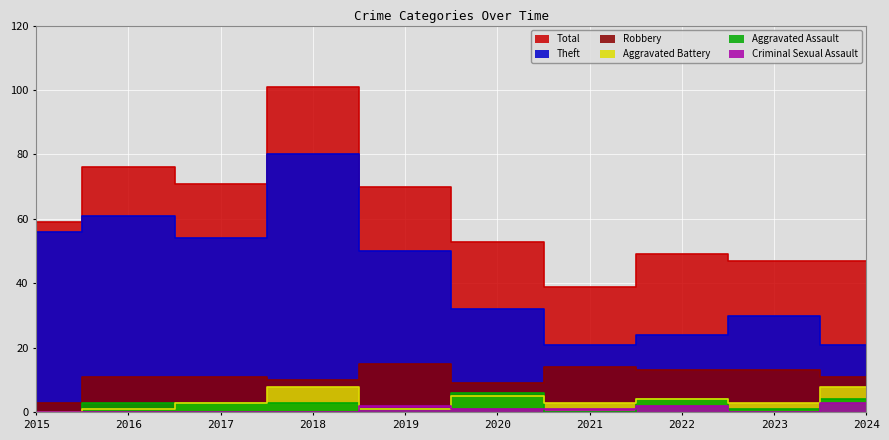

True or false: Total and Aggravated Assault cross at least once.

False